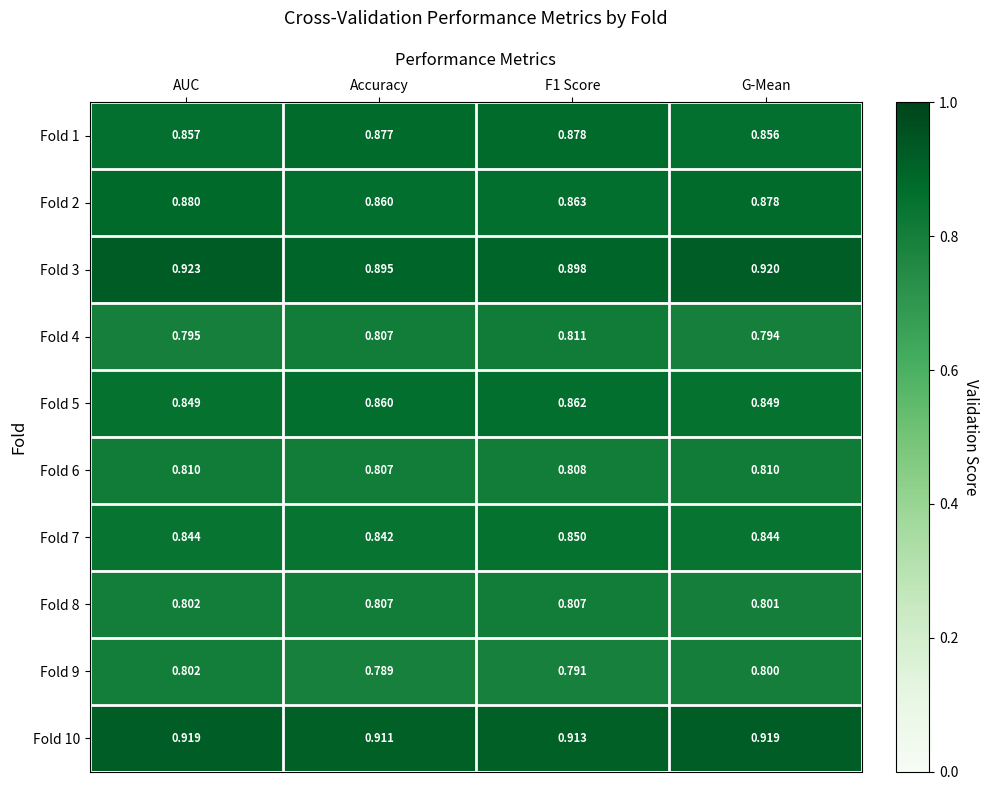

At which category does the chart reach its peak across all series?

AUC